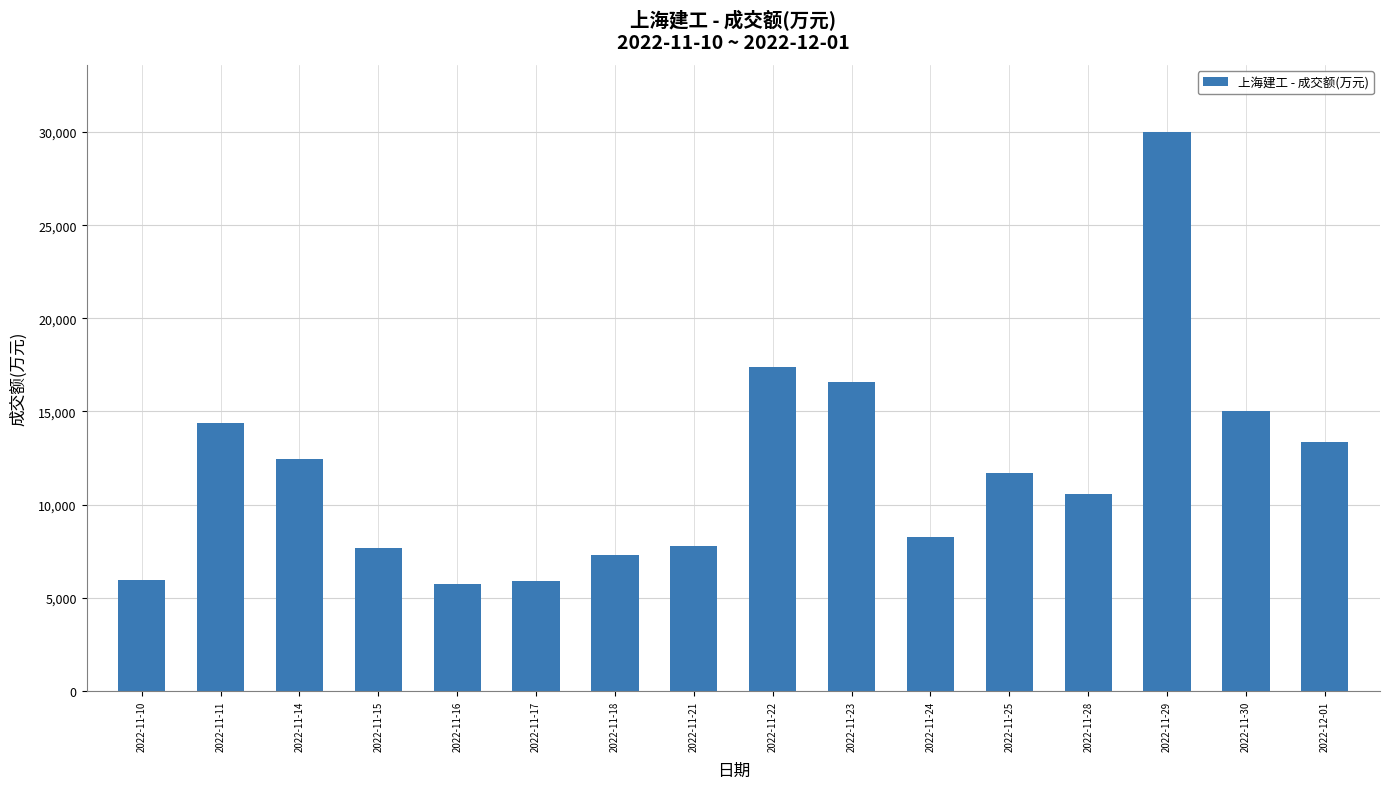

What is the ratio of the value at 2022-11-24 to the value at 2022-11-18?

1.1